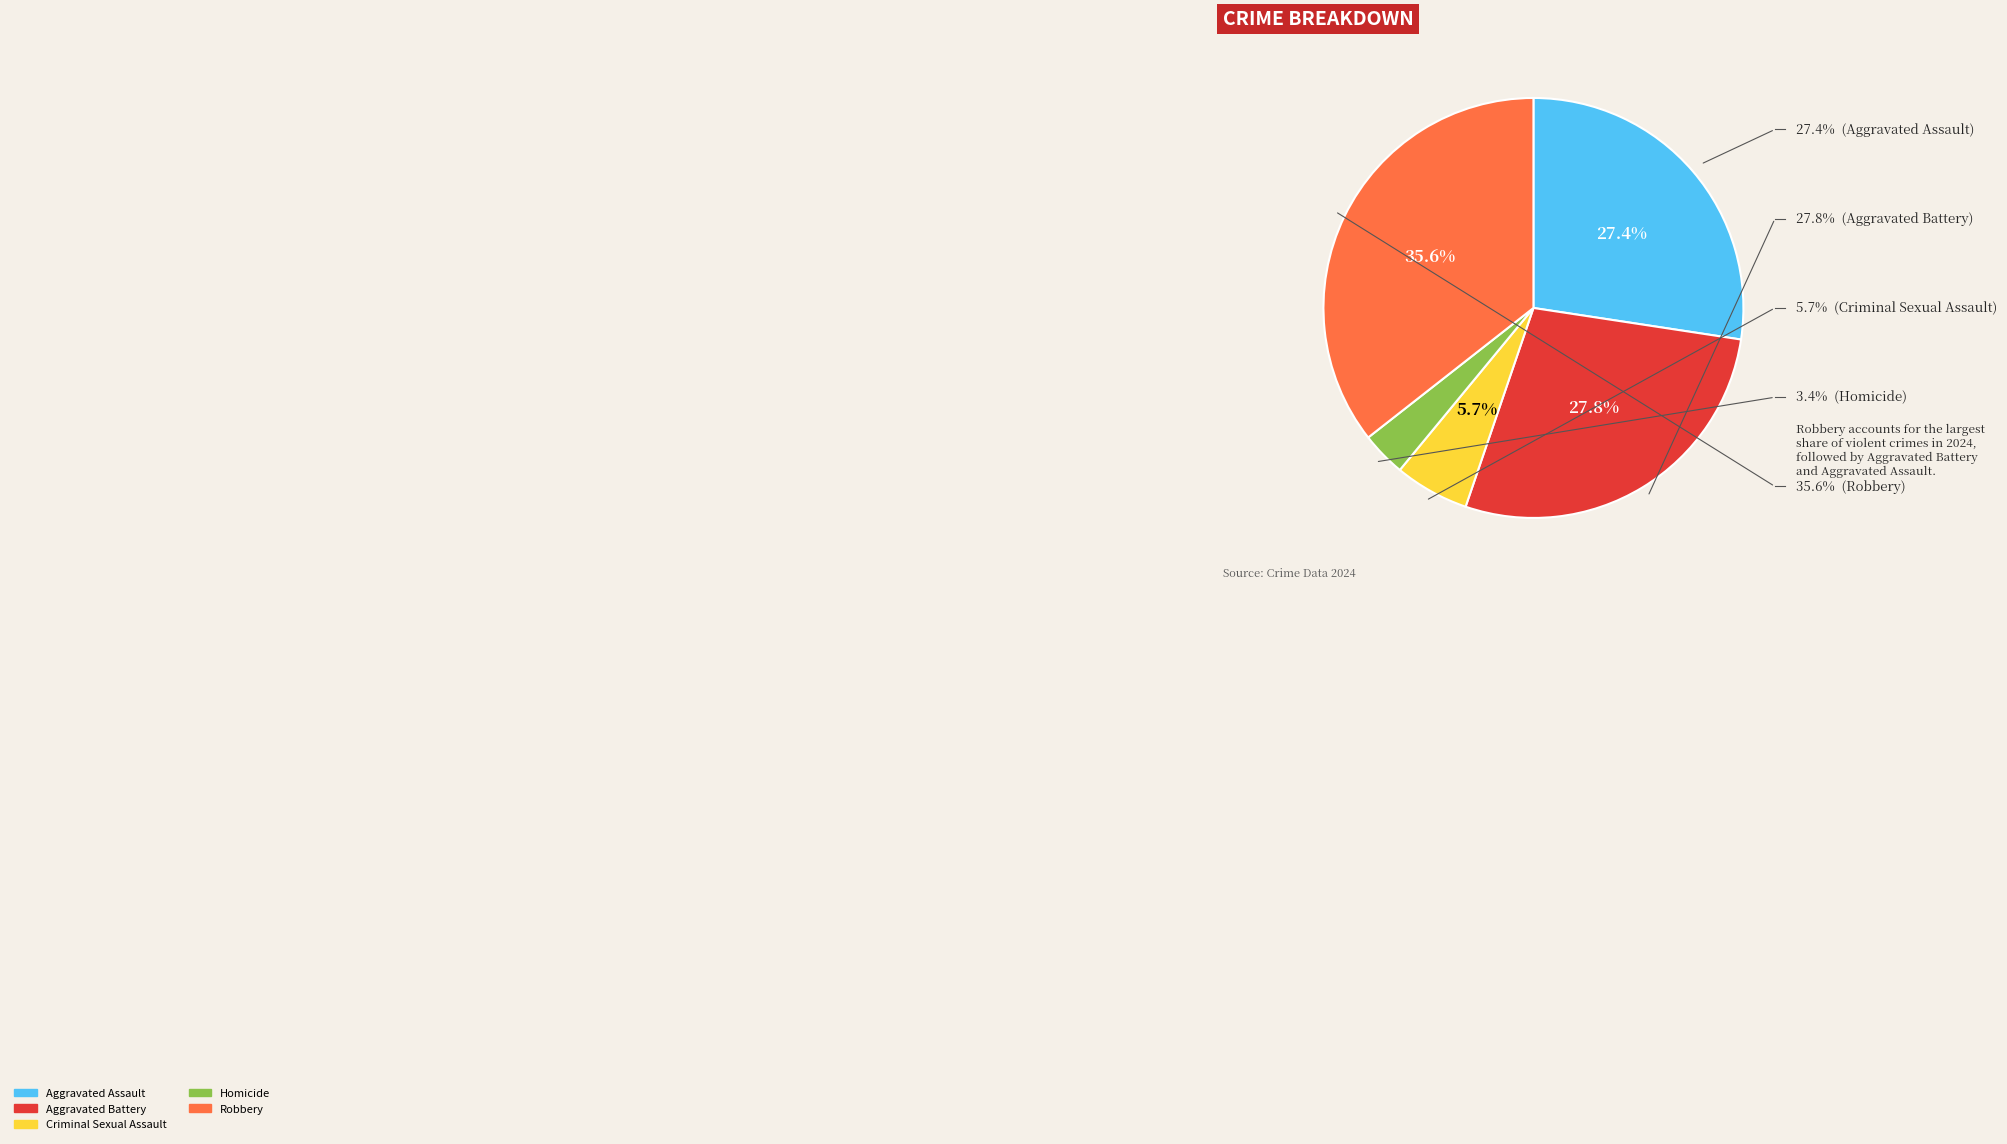

Which category has the biggest portion of the pie?

Robbery